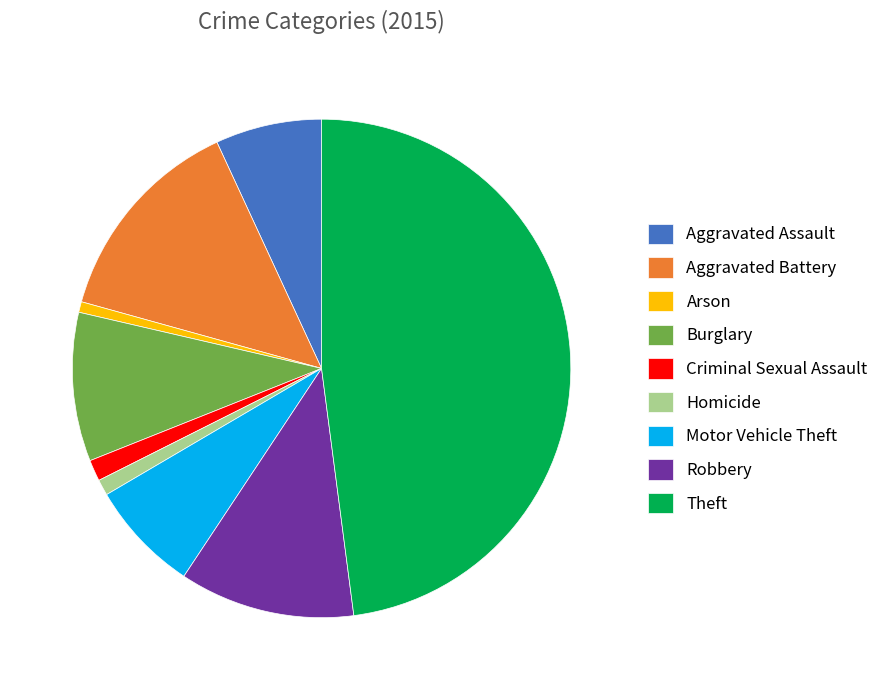

Count the number of slices in the pie.

9